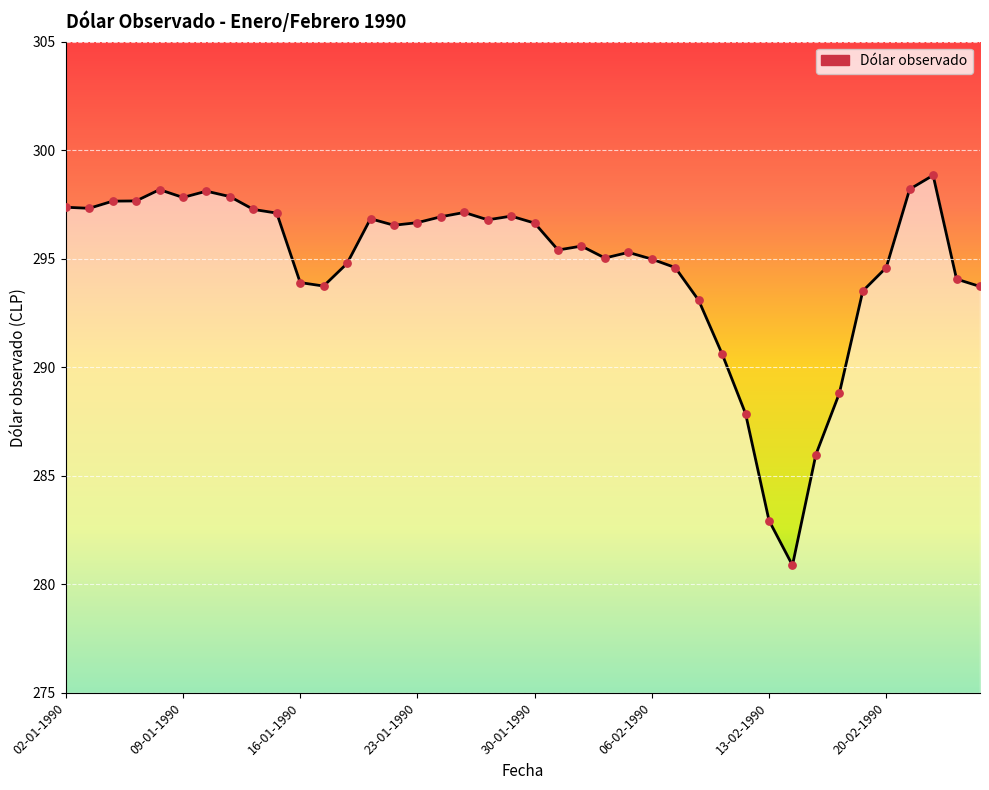

What is the difference between the maximum and minimum values?

18.0